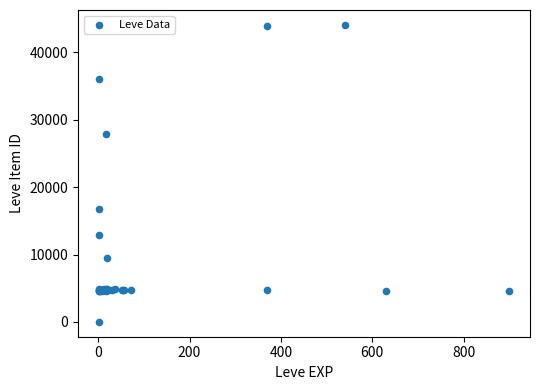

What Y value in the scatter plot is closest to 22050?

16734